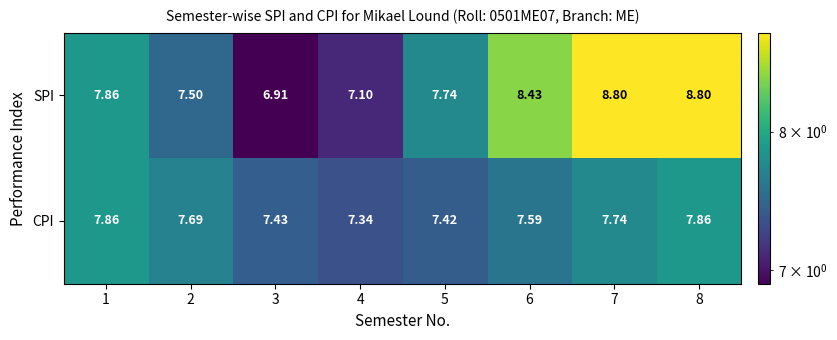

Which series has the largest range (max minus min)?

SPI